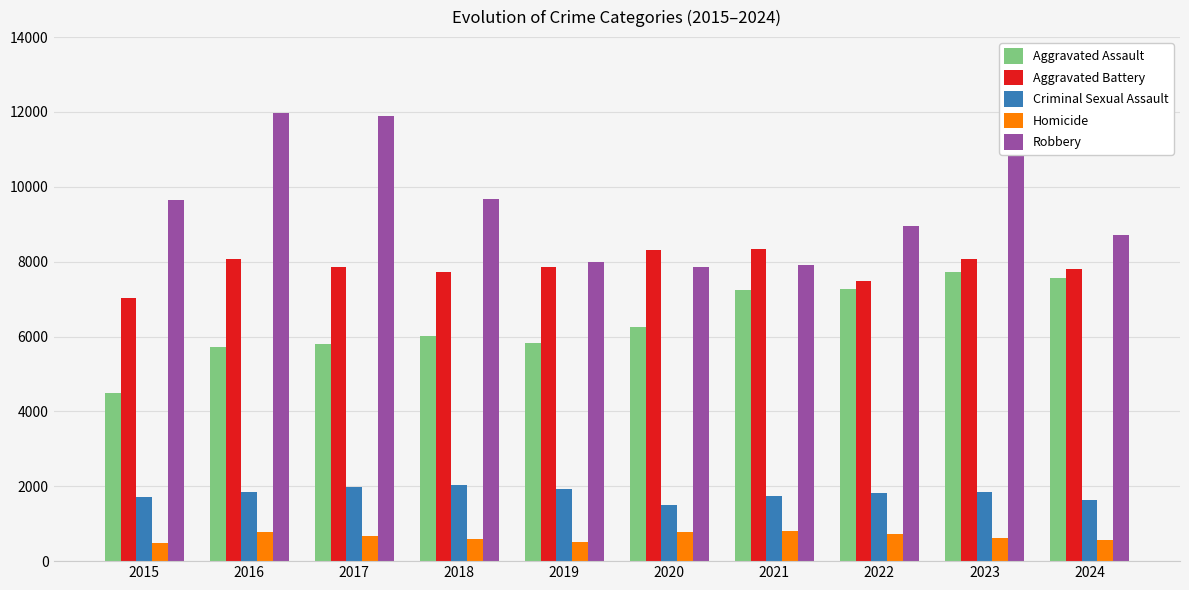

Which series has the largest total across all categories?

Robbery